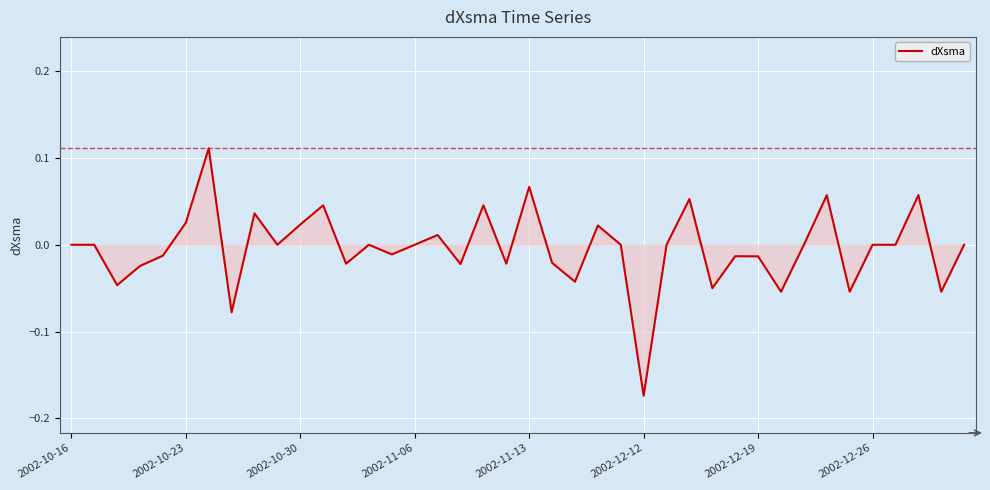

How many lines are shown in the chart?

1